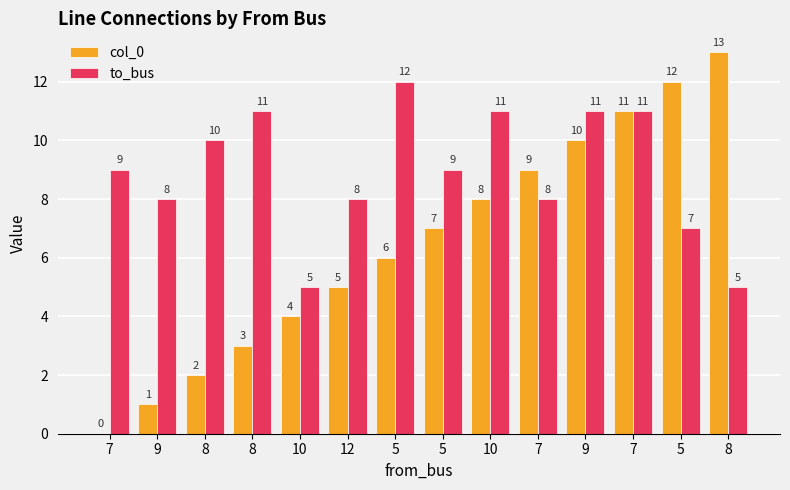

How many categories are shown in the chart?

14